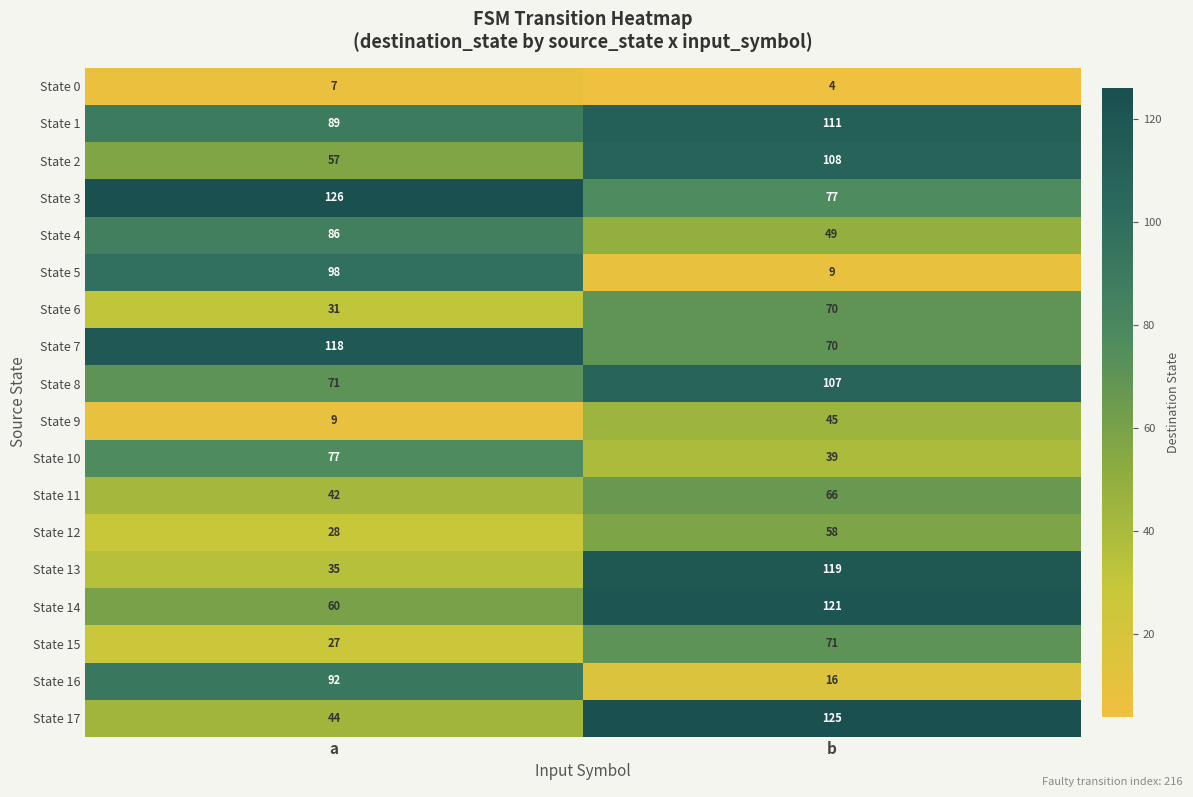

Count the number of data series in this chart.

18